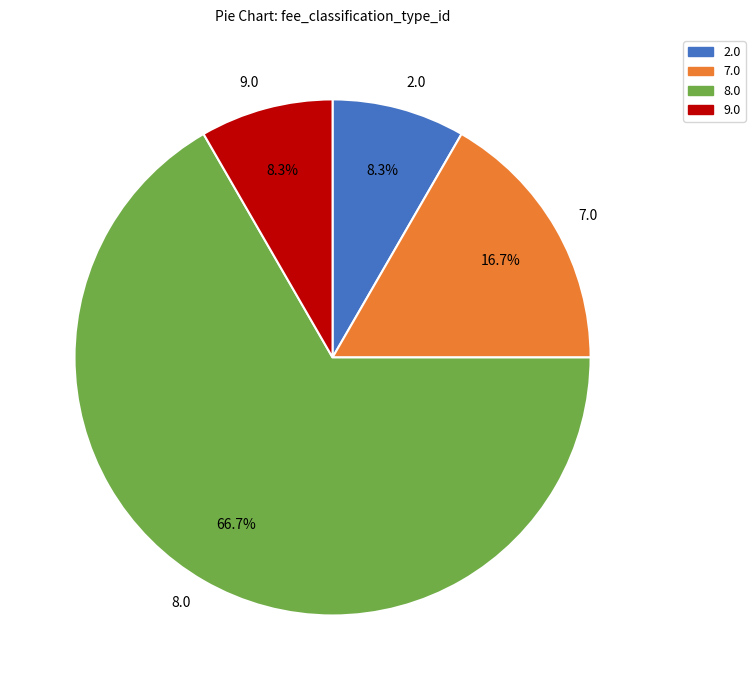

Which category has the biggest portion of the pie?

8.0